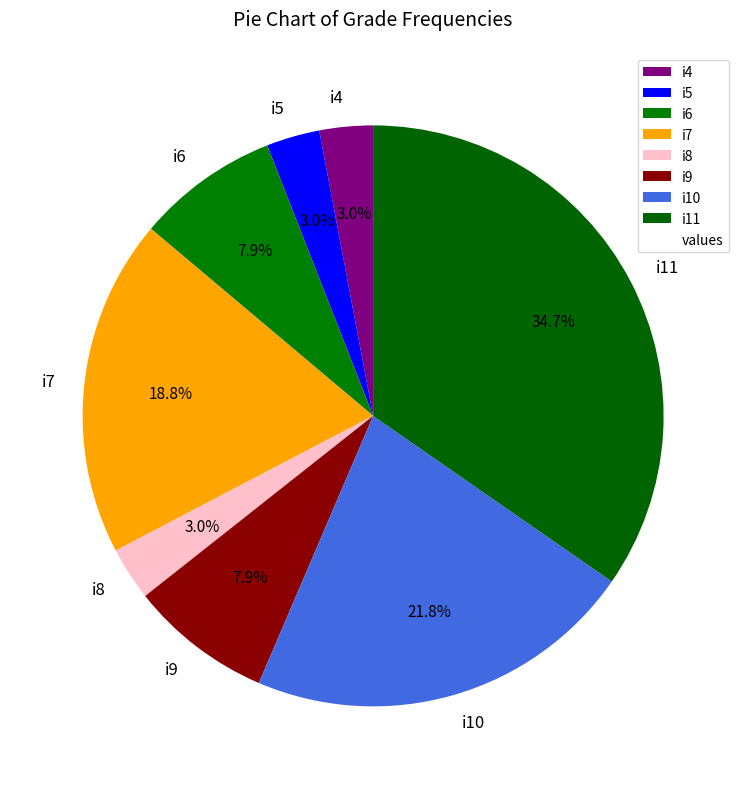

Approximately how many times larger is the value at i6 compared to i10?

0.4